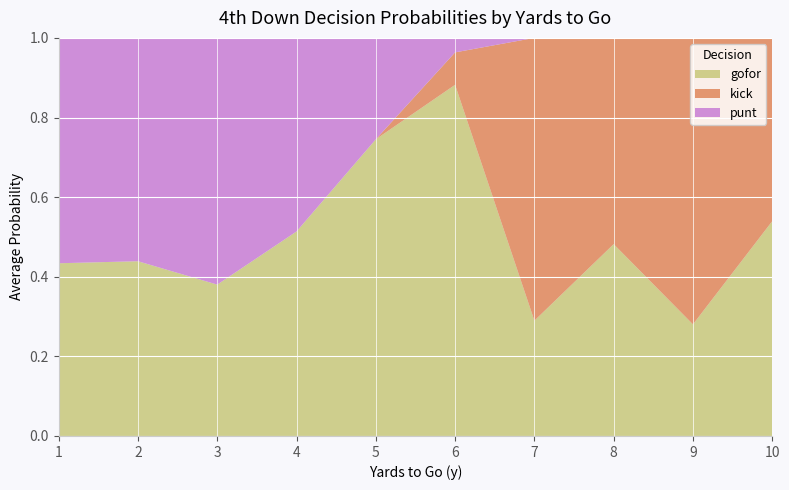

Is it true that gofor equals 0.8 at 4?

False